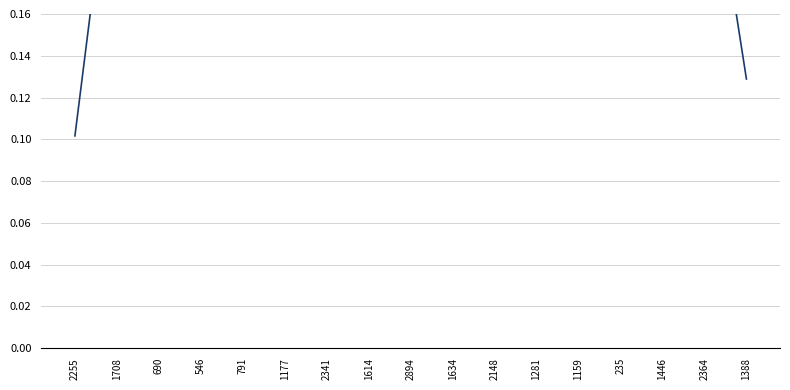

How many data points does each series have?

33